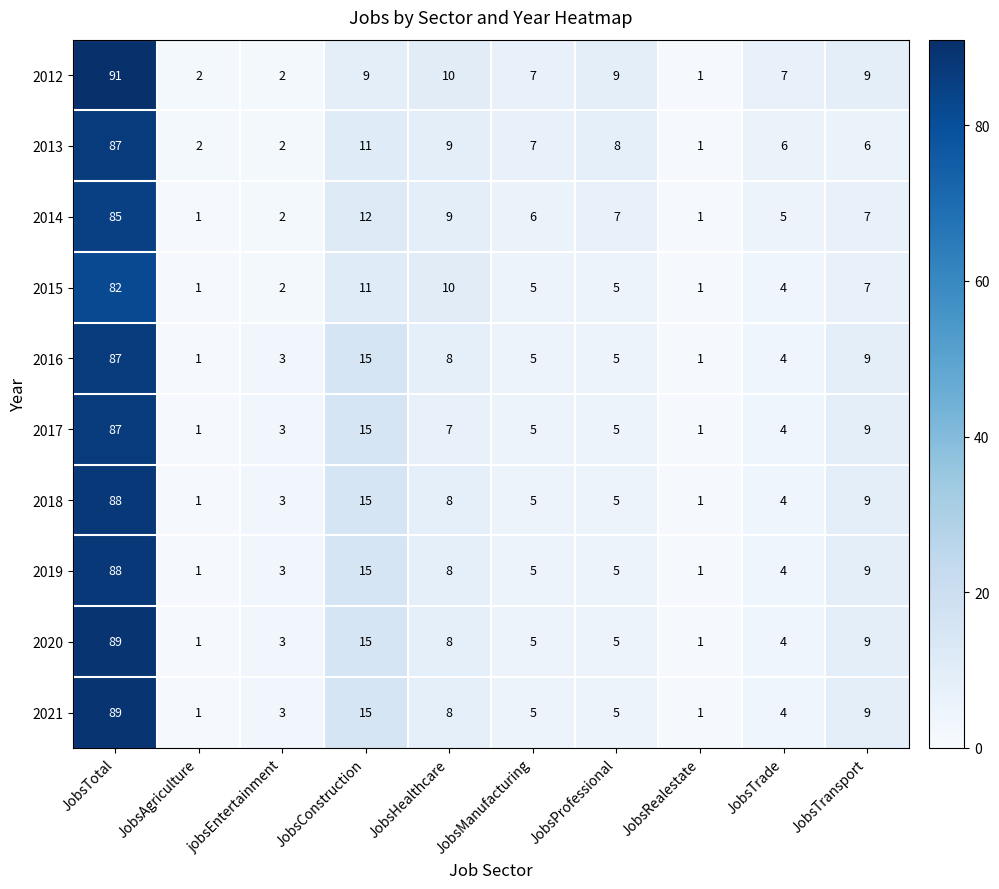

What is the difference between the second highest and second lowest values in the 2017 series?

14